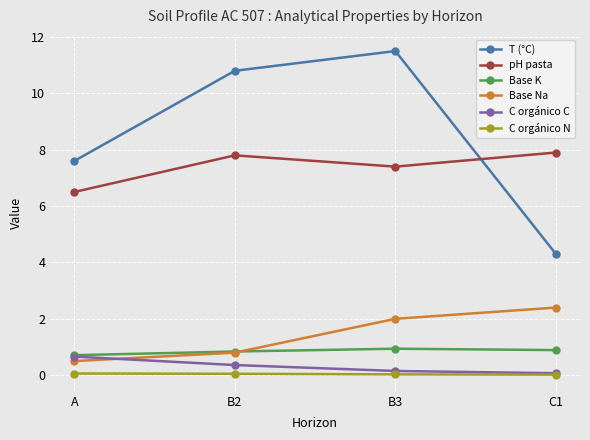

What is the highest value of the Base Na series?

2.4